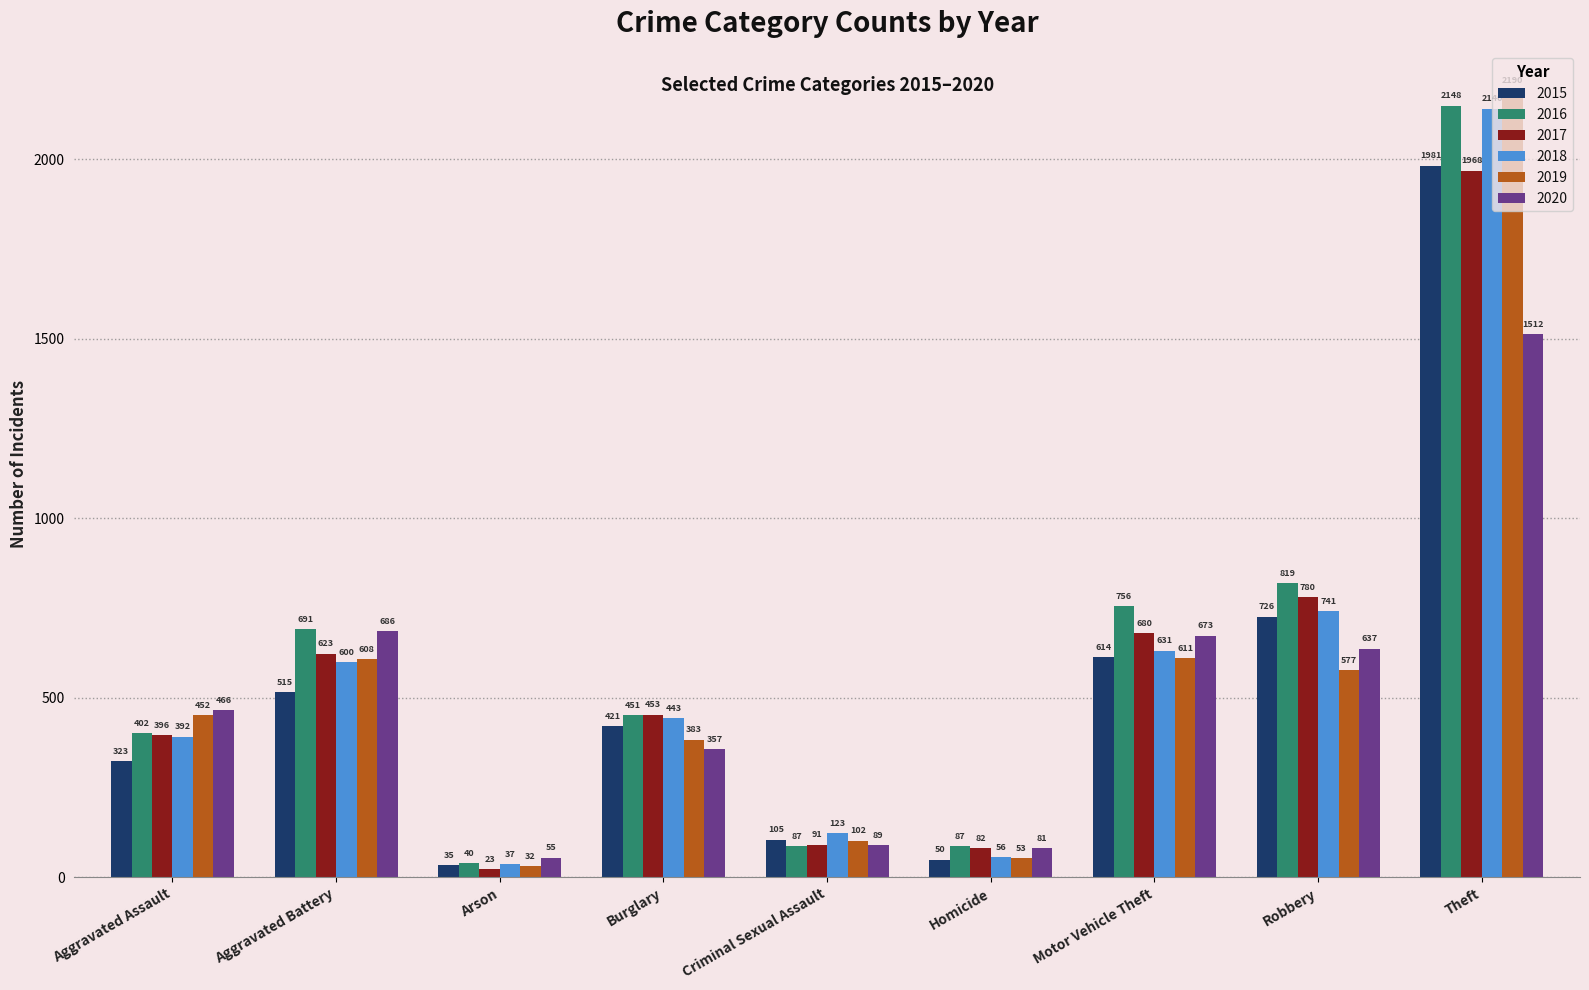

At which category is the sum across all series the highest?

Theft